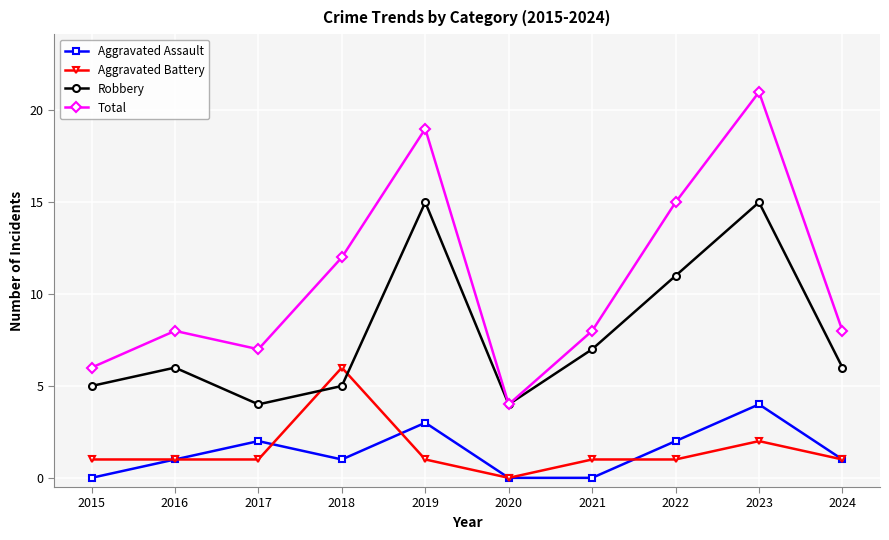

True or false: Aggravated Assault has a value of 1 at 2018.

True